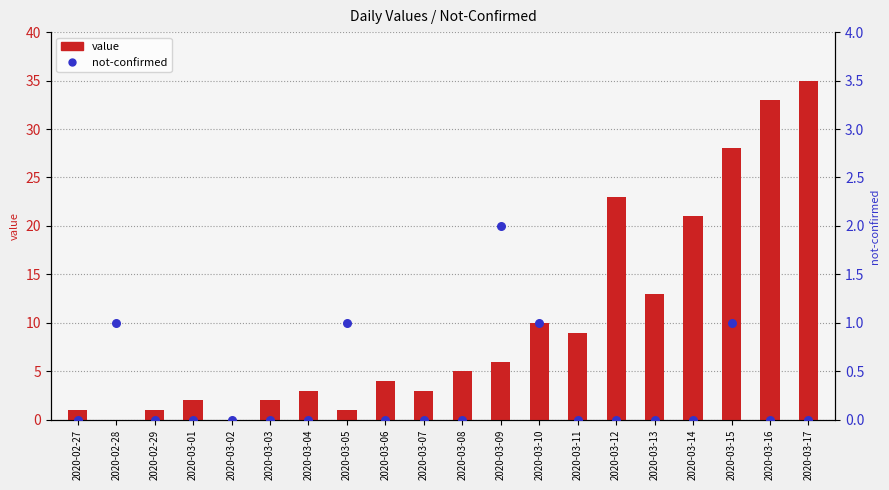

At which category is the sum across all series the highest?

2020-03-17